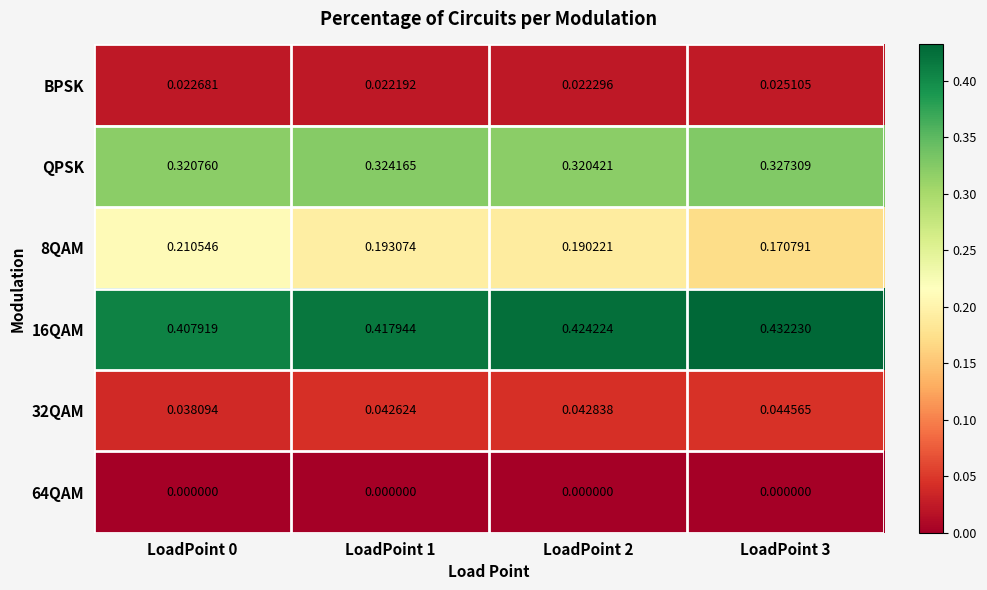

Is the value of BPSK at LoadPoint 1 greater than the value of 64QAM at LoadPoint 2?

Yes